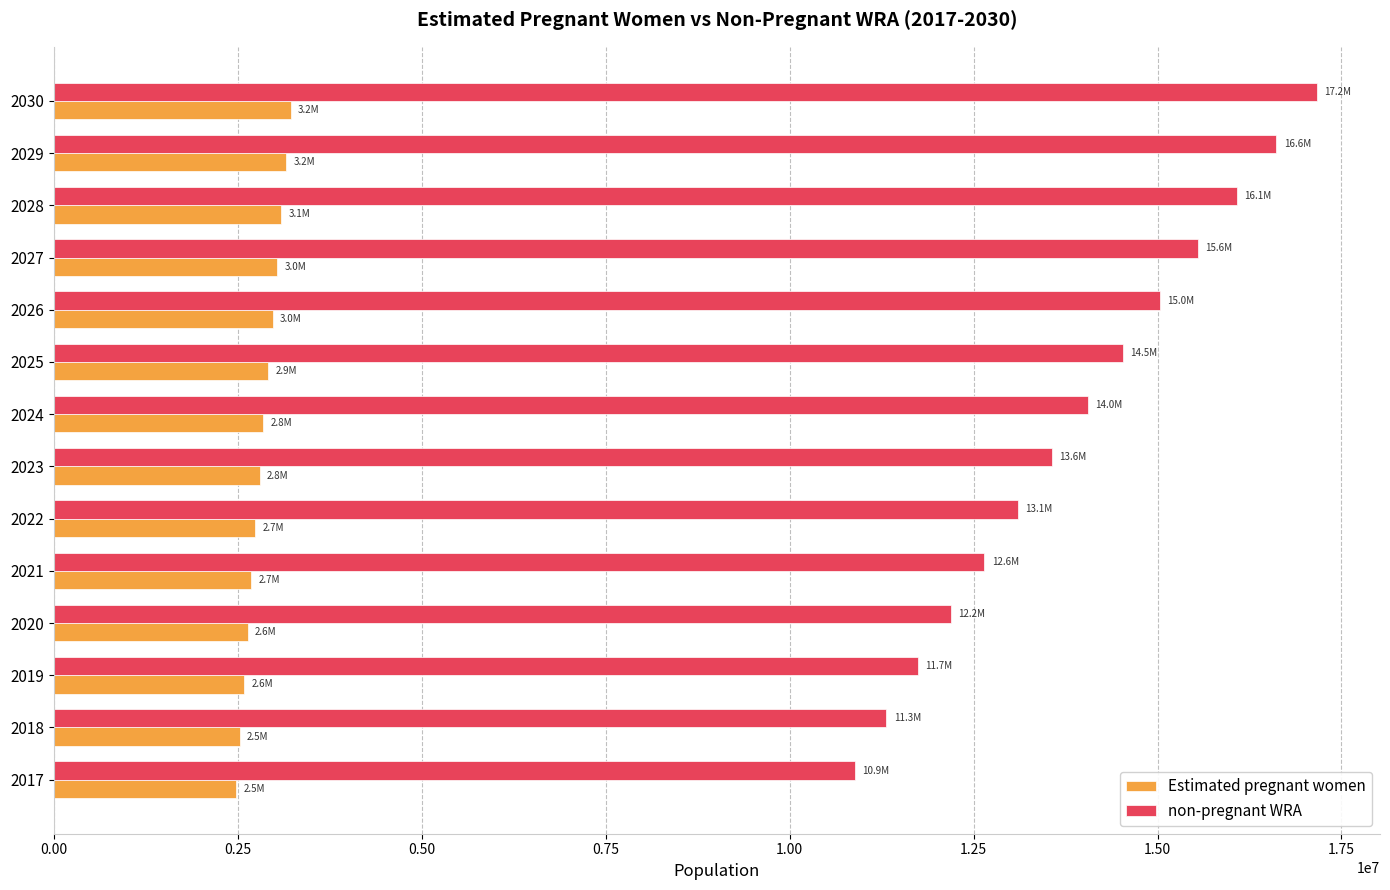

List the series in order of their peak value, highest first.

non-pregnant WRA, Estimated pregnant women